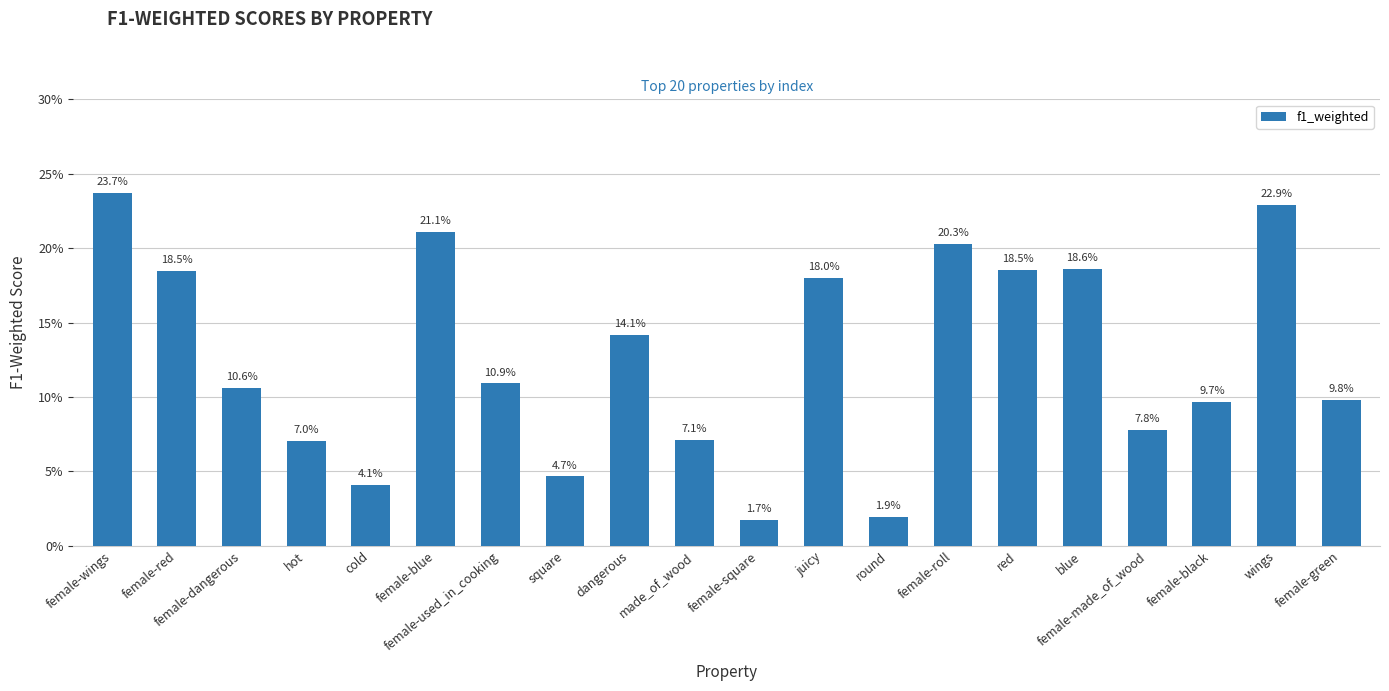

The chart shows a value of 0.1 at female-green. True or false?

True